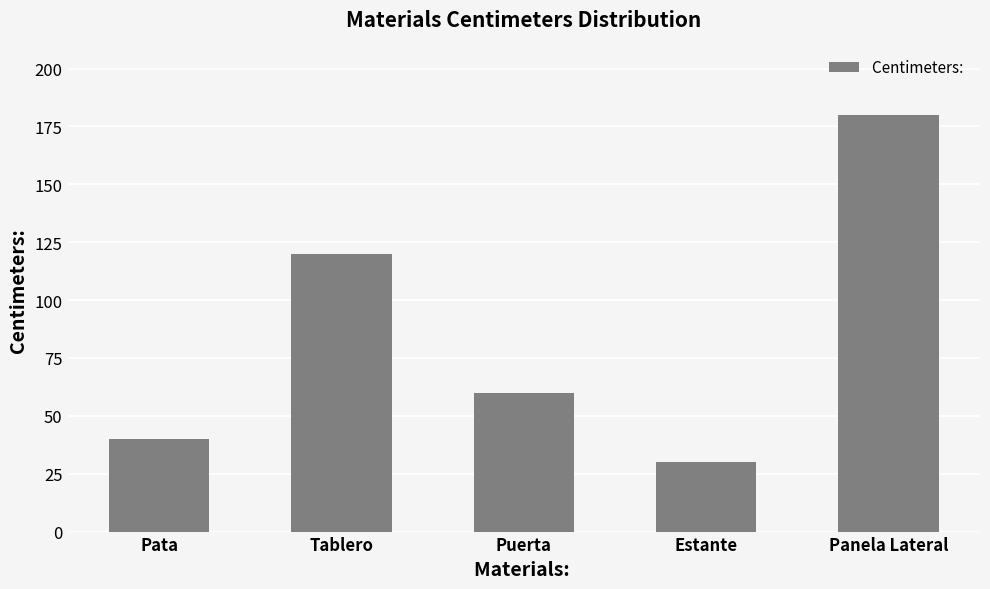

Between Estante and Puerta, which is larger?

Puerta